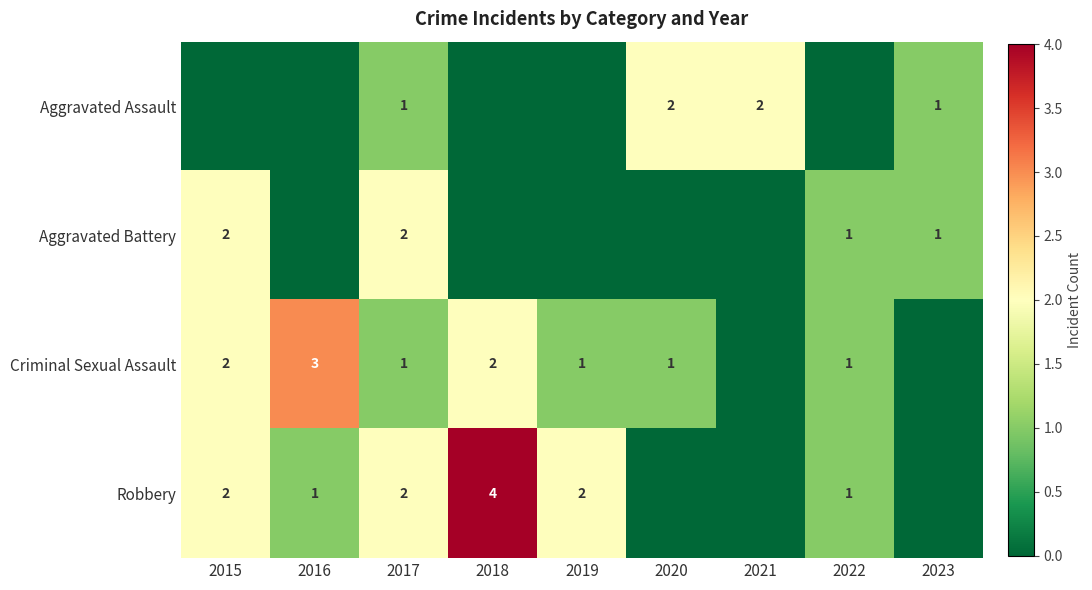

At which category is the sum across all series the highest?

2015